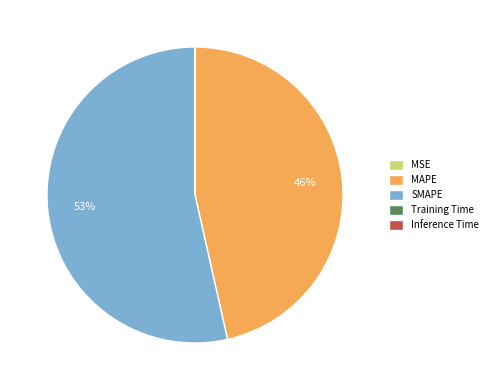

To the nearest percent, what is the average slice percentage?

20%